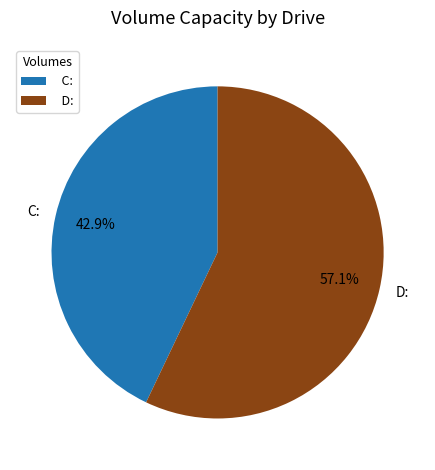

Is there a majority slice in this chart?

Yes